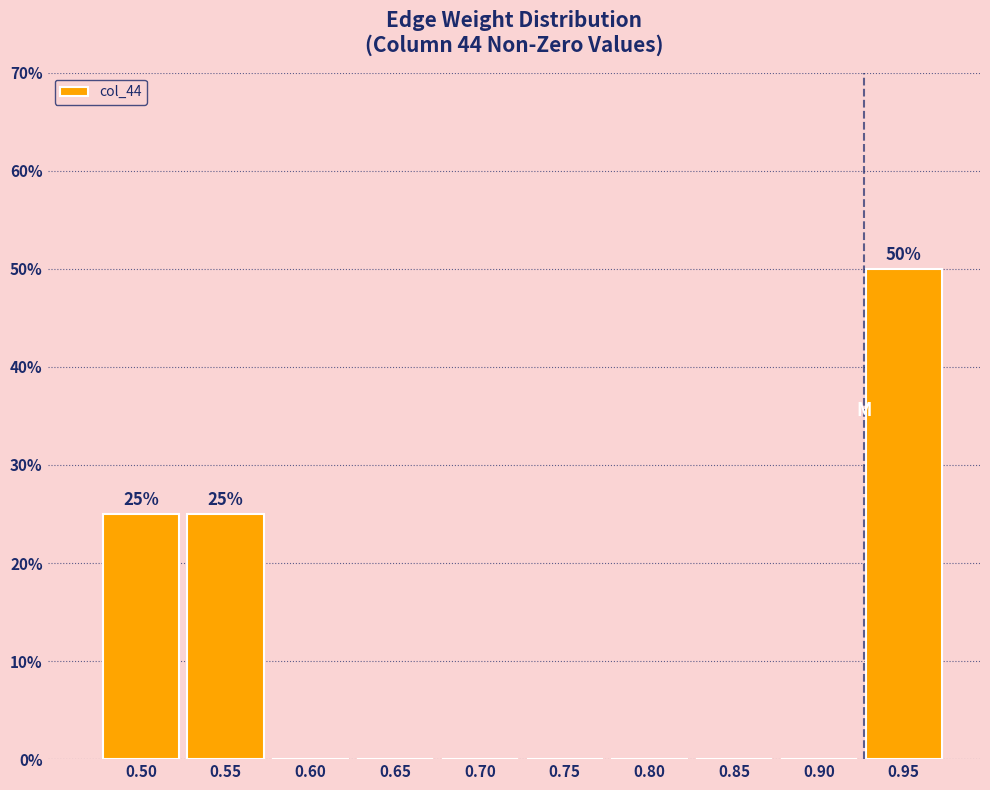

Reading left to right, list all the values displayed in this chart.

0.50=25	0.55=25	0.60=0	0.65=0	0.70=0	0.75=0	0.80=0	0.85=0	0.90=0	0.95=50